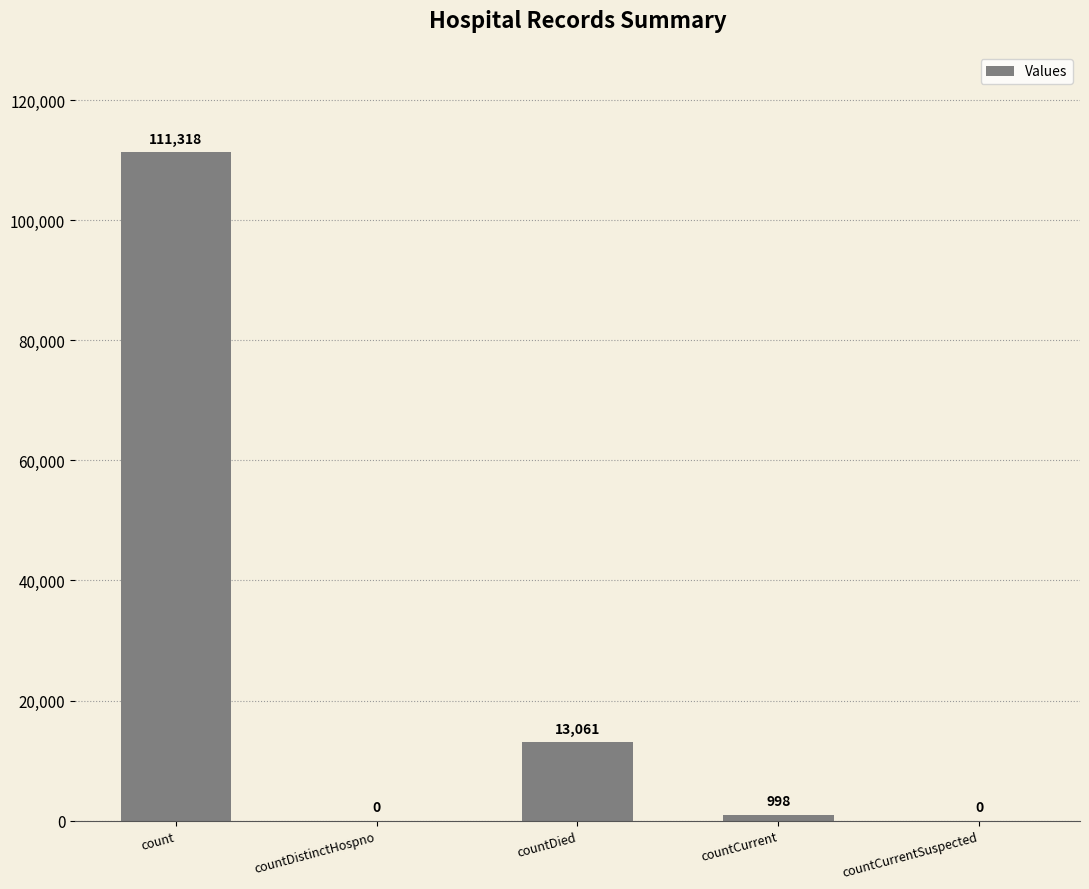

What is the change in value from countDied to countCurrentSuspected?

-13061